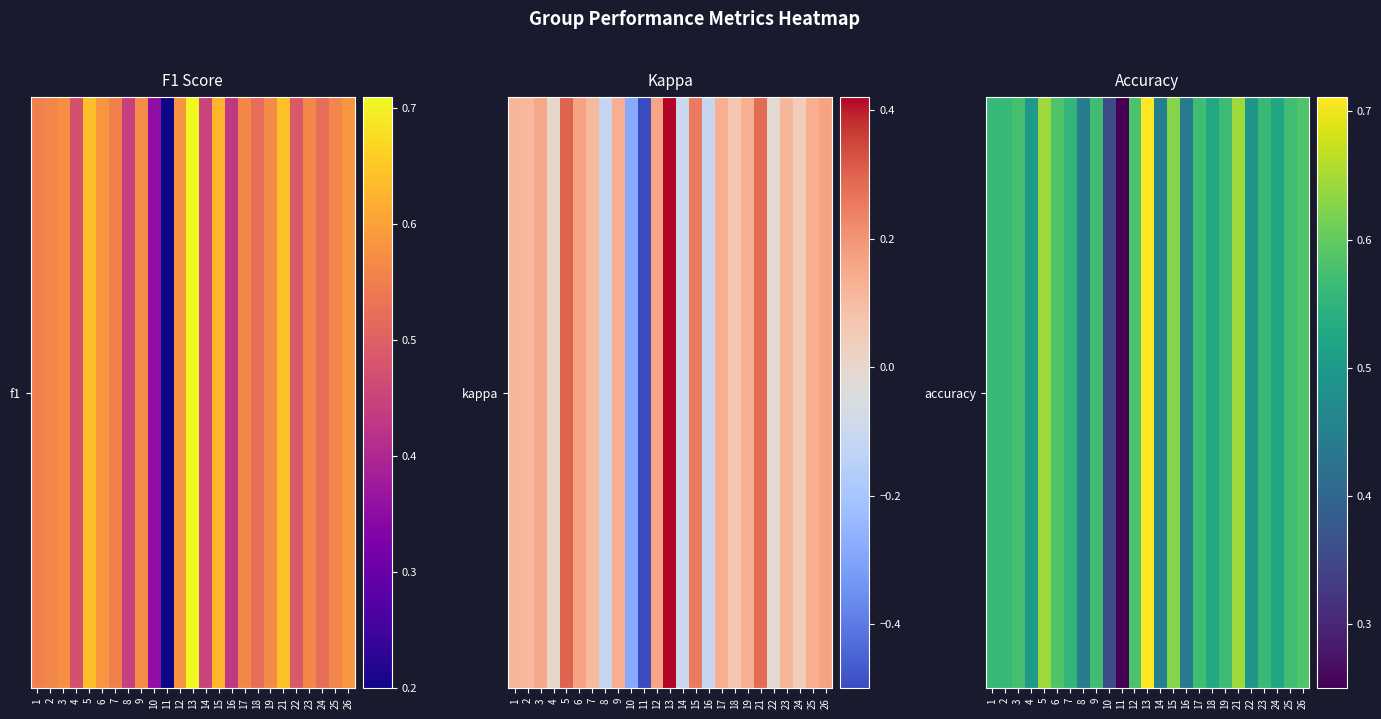

Rank the categories by value from highest to lowest.

13, 5, 21, 15, 6, 26, 12, 3, 9, 17, 25, 19, 23, 1, 2, 7, 18, 24, 4, 22, 14, 8, 16, 10, 11